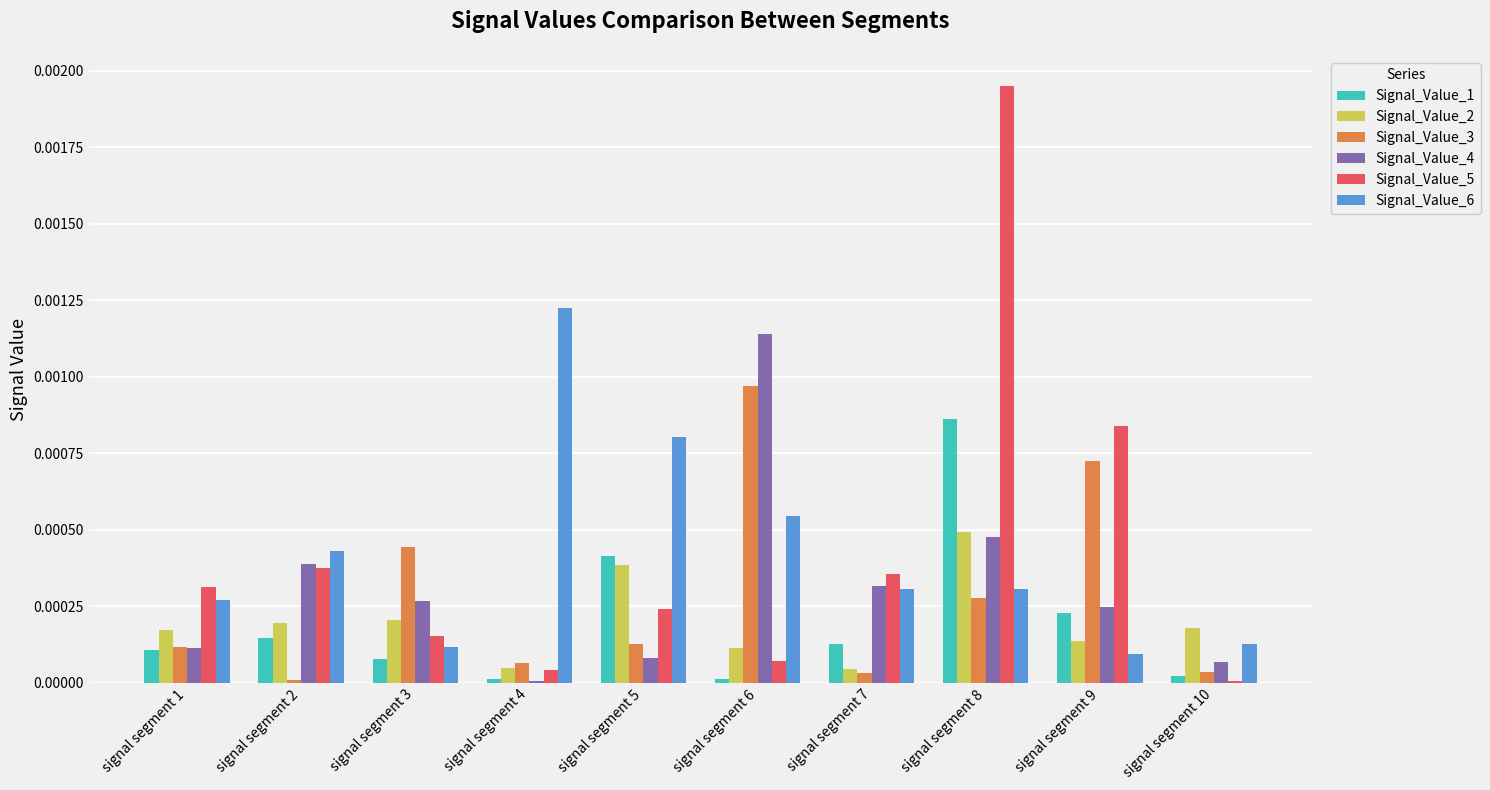

What are all the series names shown in the legend?

Signal_Value_1, Signal_Value_2, Signal_Value_3, Signal_Value_4, Signal_Value_5, Signal_Value_6